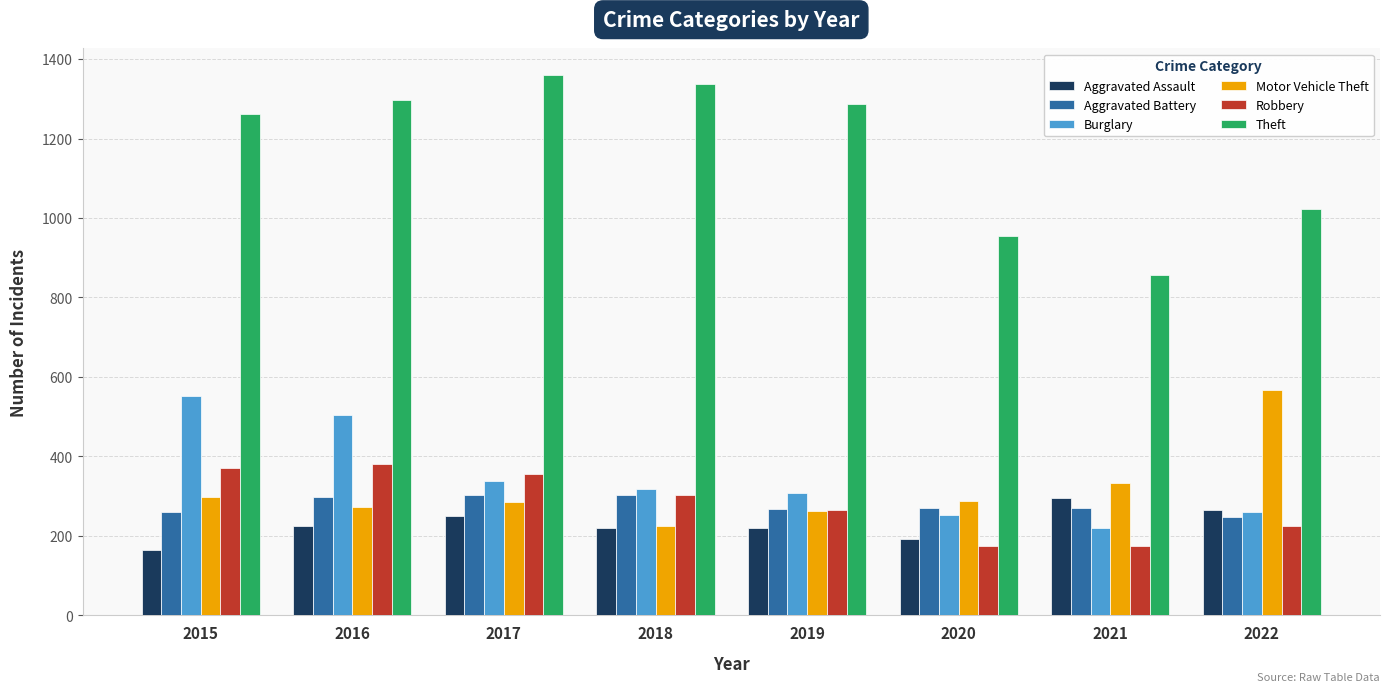

True or false: Motor Vehicle Theft has a value of 332 at 2021.

True